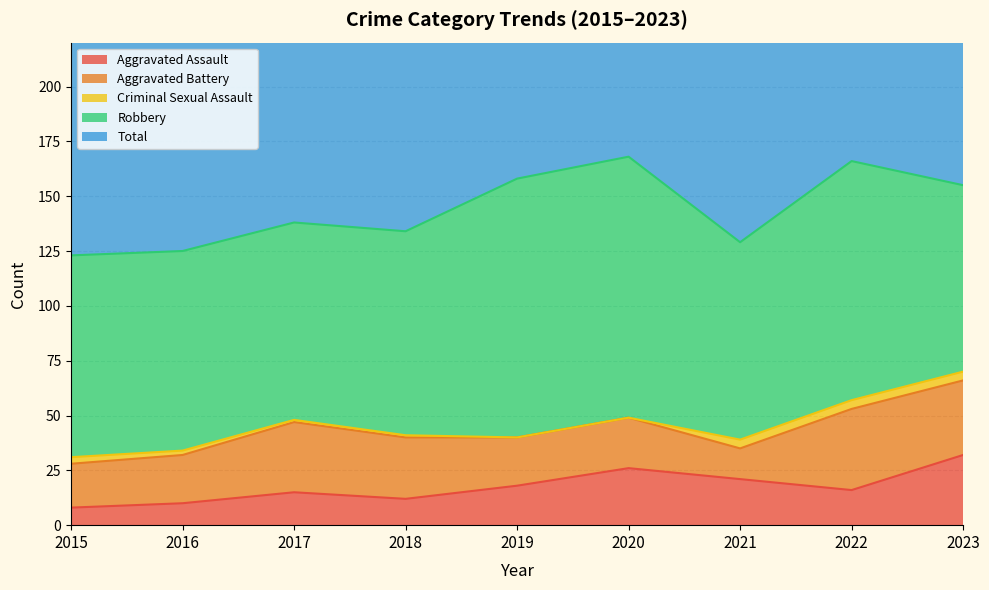

Does the chart display data point markers on the line(s)?

No